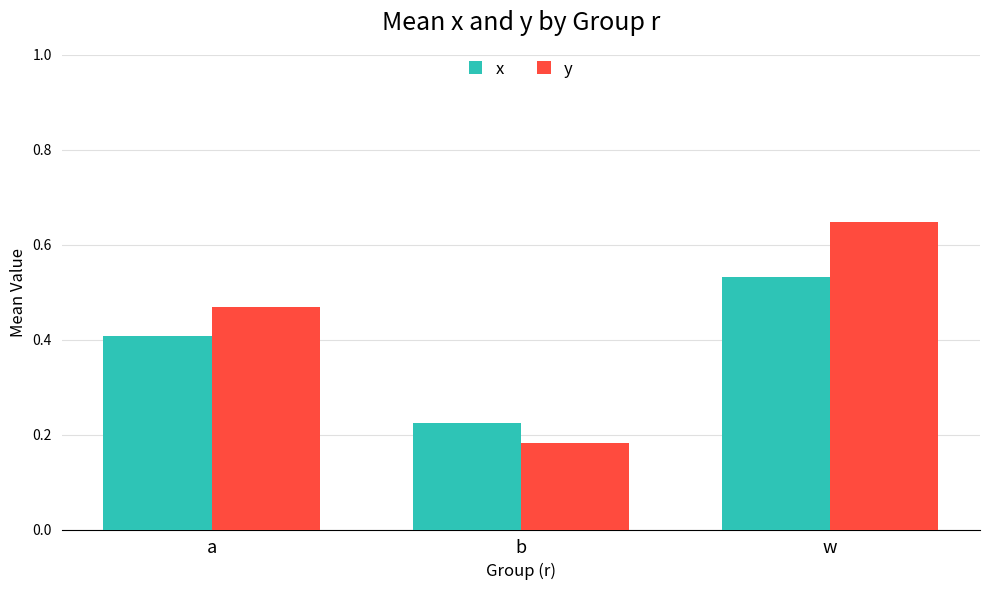

What is the spread (max minus min) of values at a?

0.1